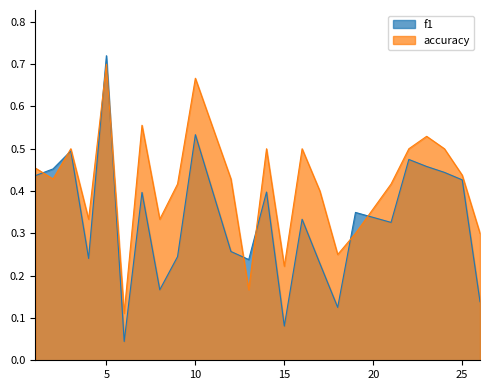

Reading left to right, extract all data points from this chart.

f1: 1=0.4	2=0.5	3=0.5	4=0.2	5=0.7	6=0.0	7=0.4	8=0.2	9=0.2	10=0.5	12=0.3	13=0.2	14=0.4	15=0.1	16=0.3	17=0.2	18=0.1	19=0.3	21=0.3	22=0.5	23=0.5	24=0.4	25=0.4	26=0.1
accuracy: 1=0.5	2=0.4	3=0.5	4=0.3	5=0.7	6=0.1	7=0.6	8=0.3	9=0.4	10=0.7	12=0.4	13=0.2	14=0.5	15=0.2	16=0.5	17=0.4	18=0.2	19=0.3	21=0.4	22=0.5	23=0.5	24=0.5	25=0.4	26=0.3